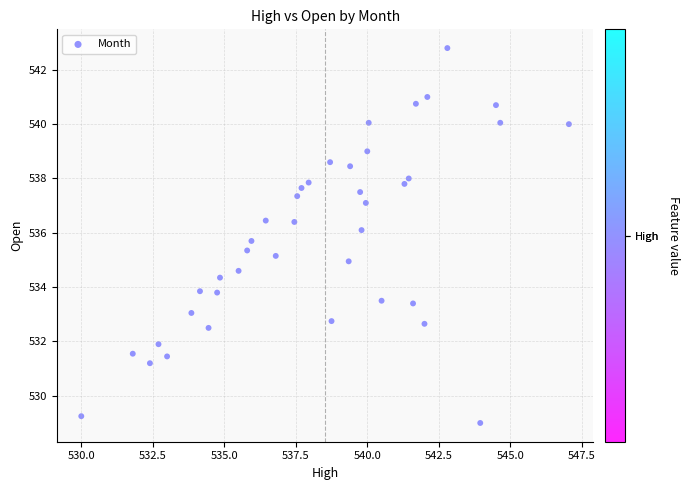

What is the range of X values (max minus min)?

17.0